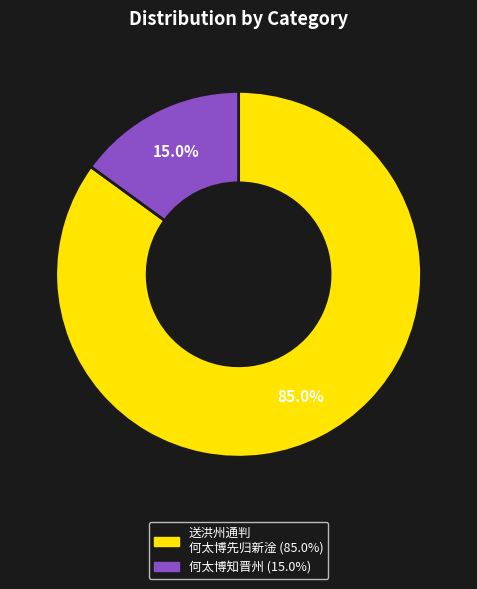

Is there a majority slice in this chart?

Yes